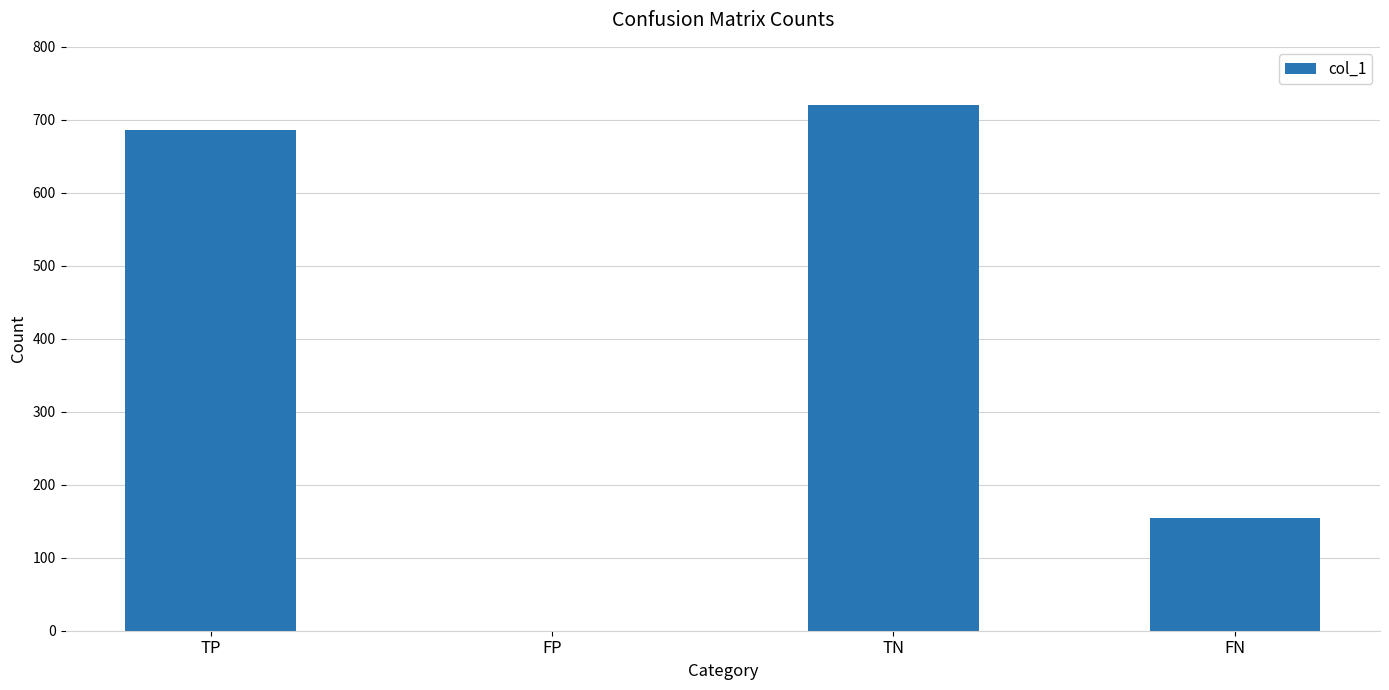

Which has a higher value, TN or TP?

TN